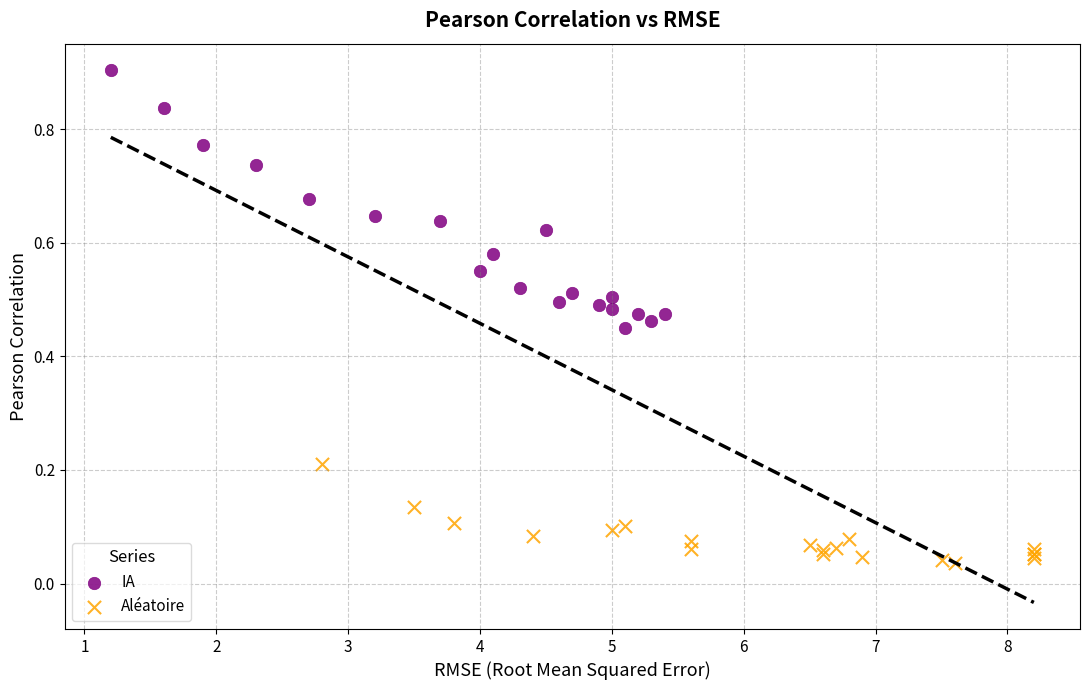

What are all the series names shown in the legend?

IA, Aléatoire